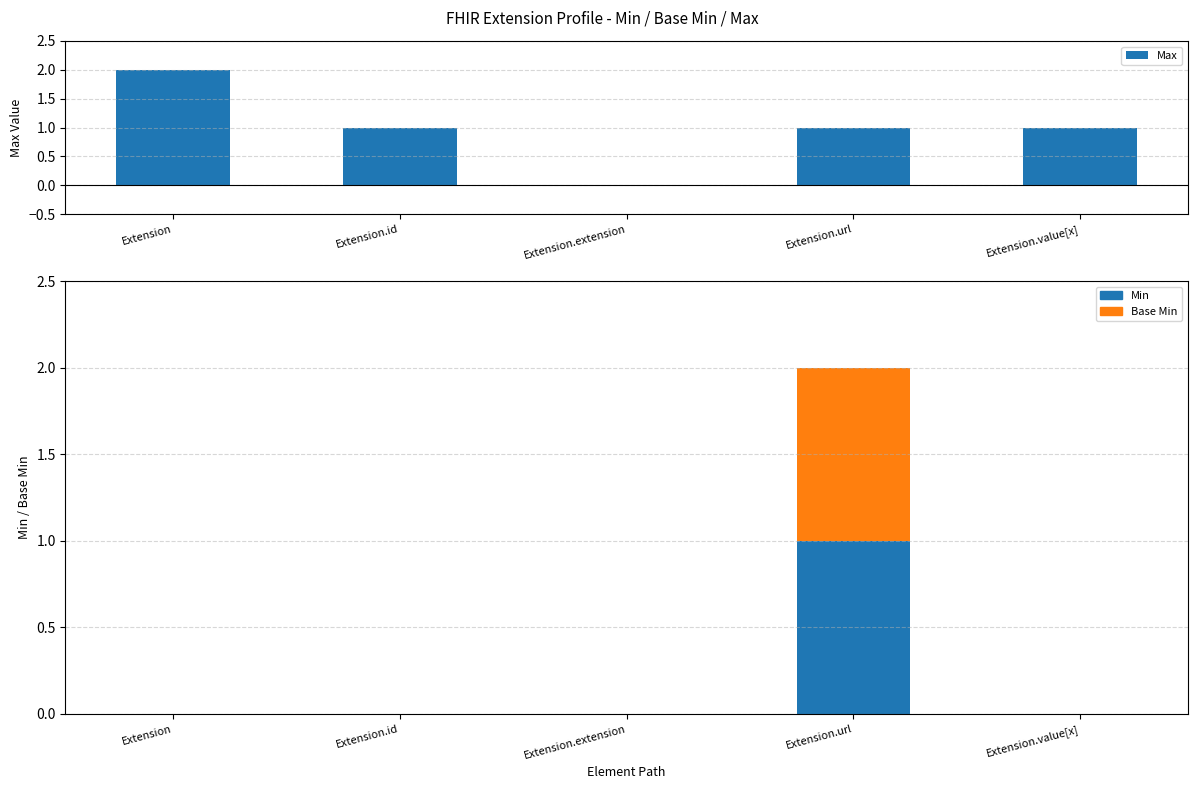

True or false: Max has a value of 3 at Extension.

False